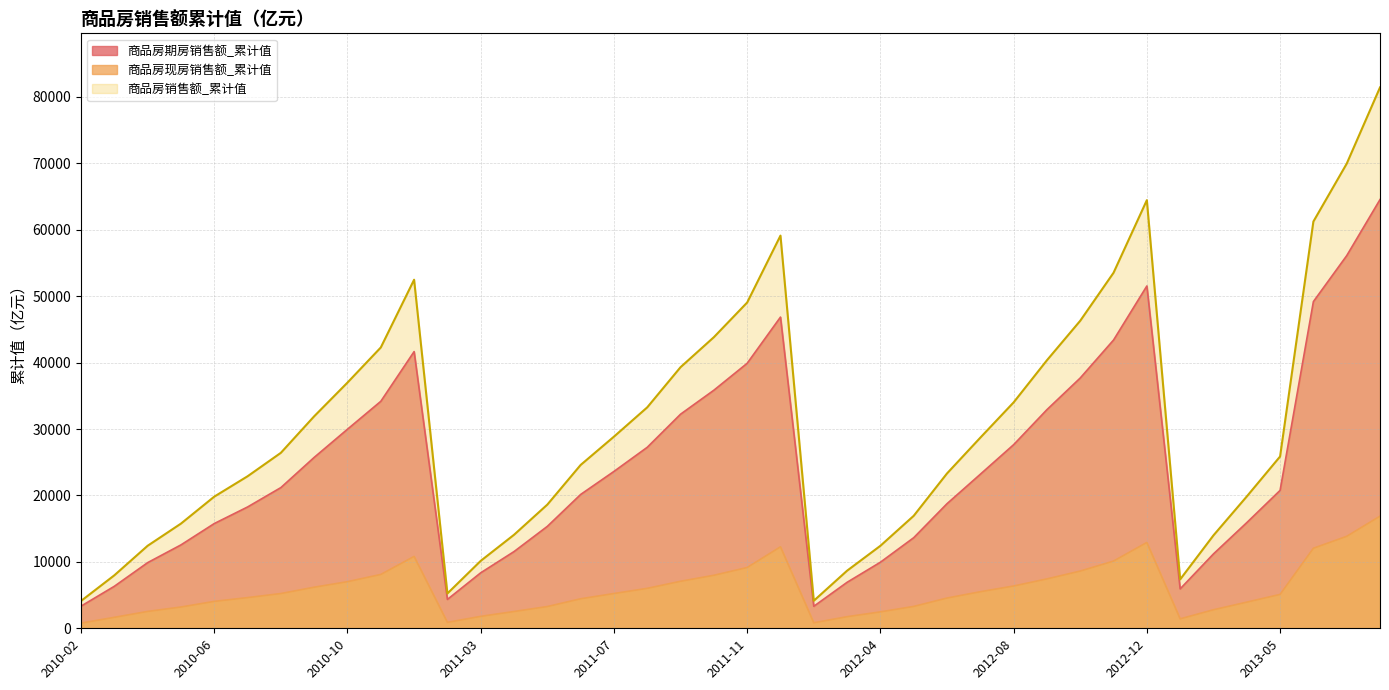

Rank the series by their average value, from lowest to highest.

商品房现房销售额_累计值, 商品房期房销售额_累计值, 商品房销售额_累计值